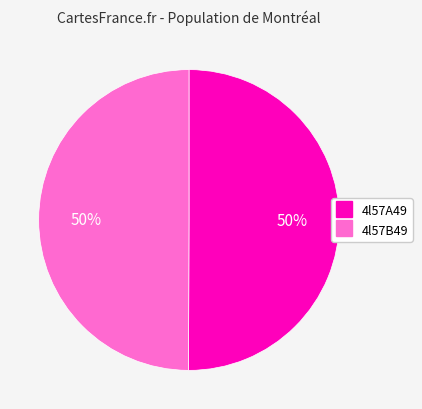

To the nearest percent, what percentage of the pie is 4l57A49?

50%